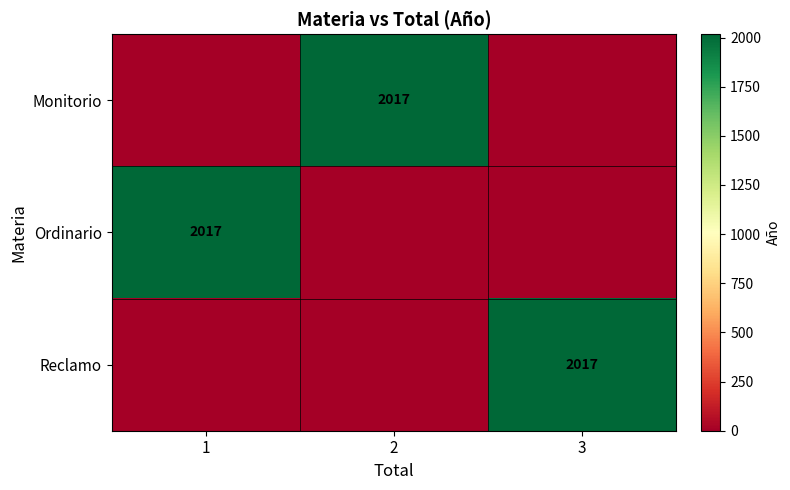

Is it true that Reclamo equals 1007 at 3?

False